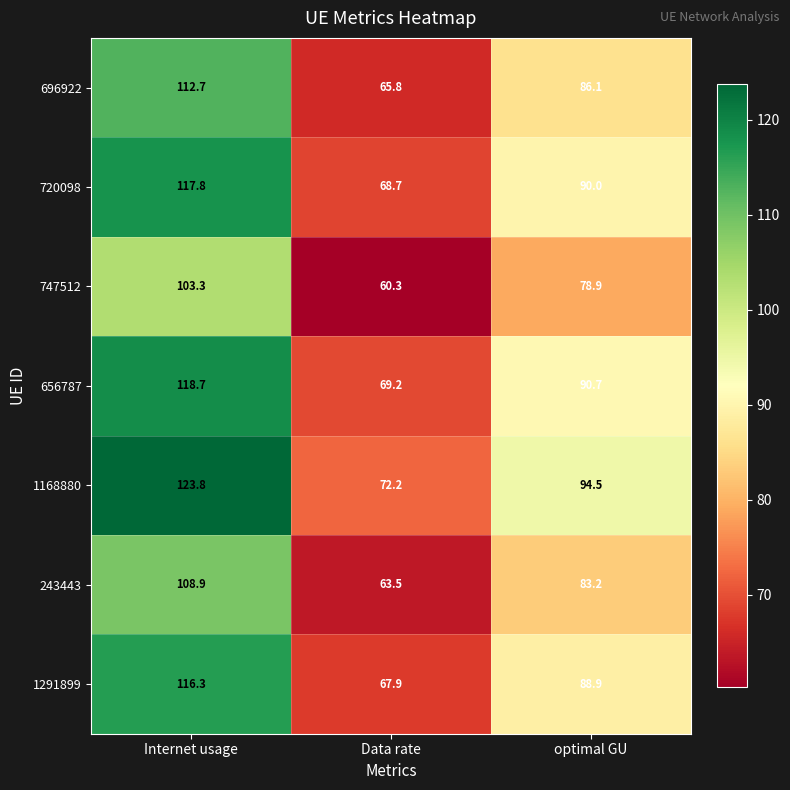

Read the 656787 value at Internet usage.

118.7